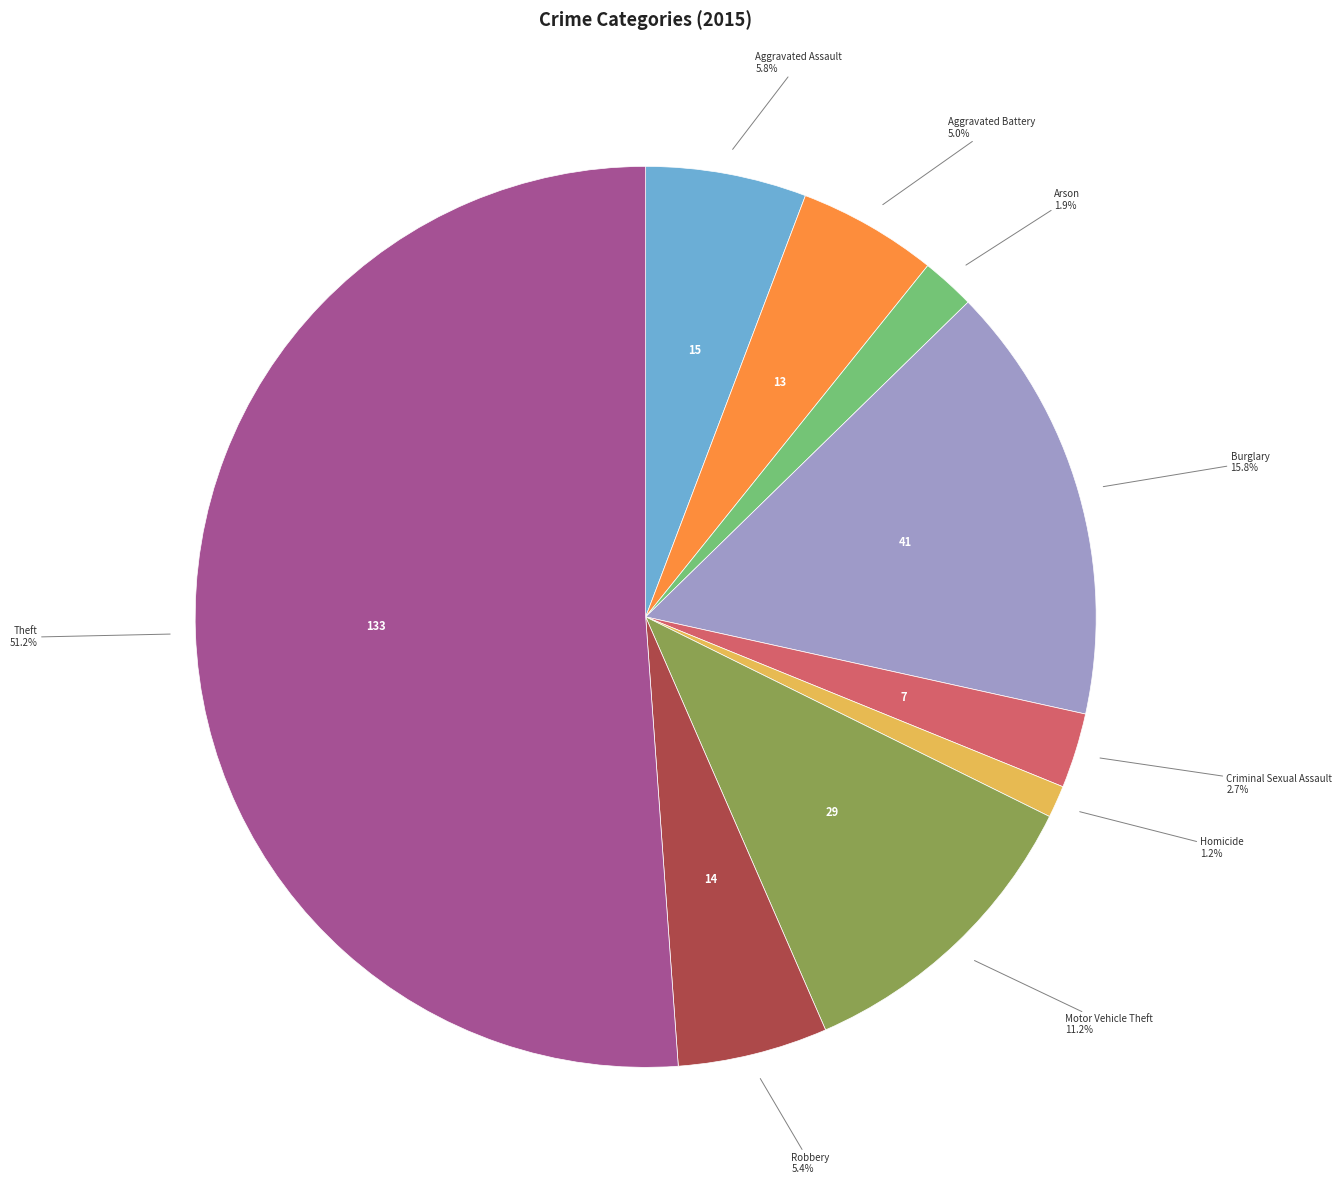

Is there any slice that represents more than half of the pie?

Yes